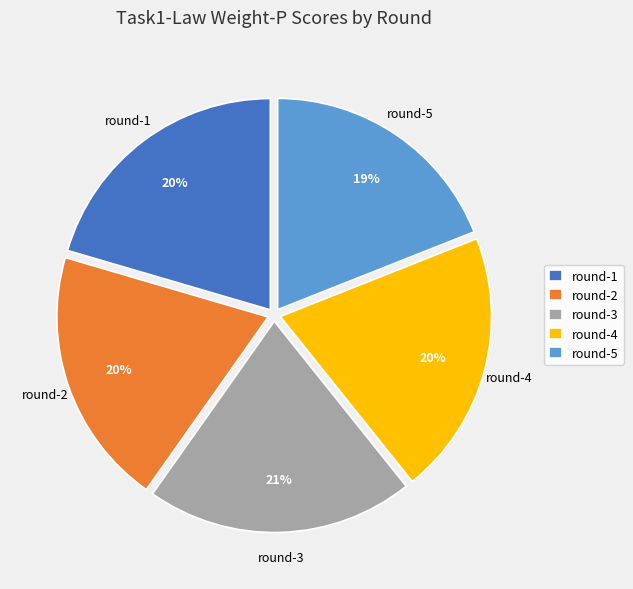

Which category has the smallest portion of the pie?

round-5